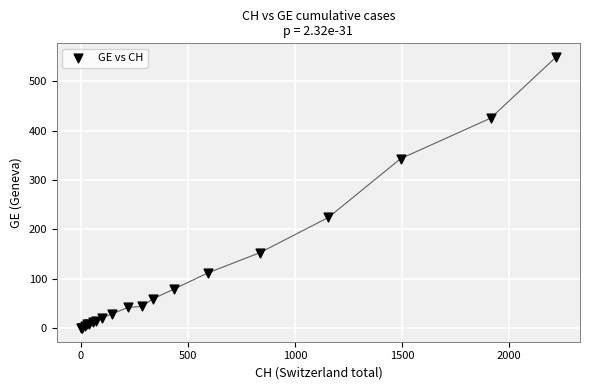

What Y value in the scatter plot is closest to 274?

224